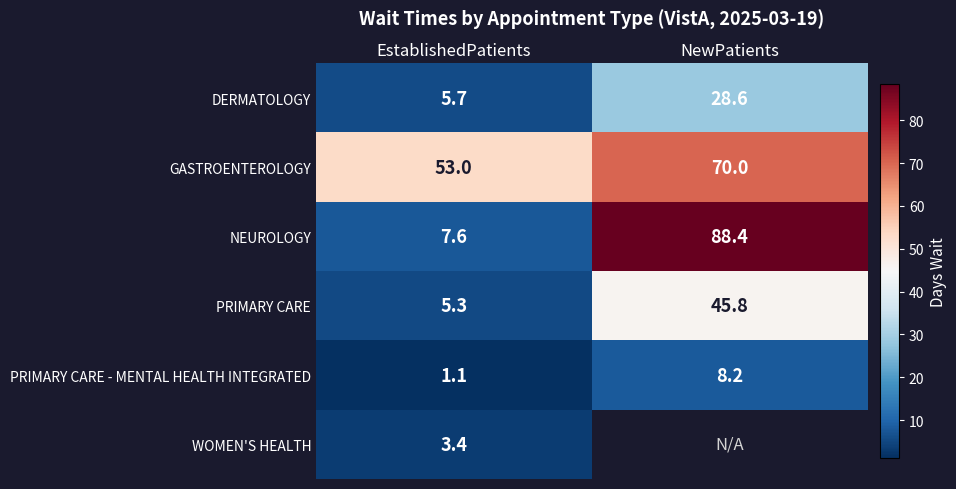

The value of PRIMARY CARE at NewPatients is 45.8. True or false?

True